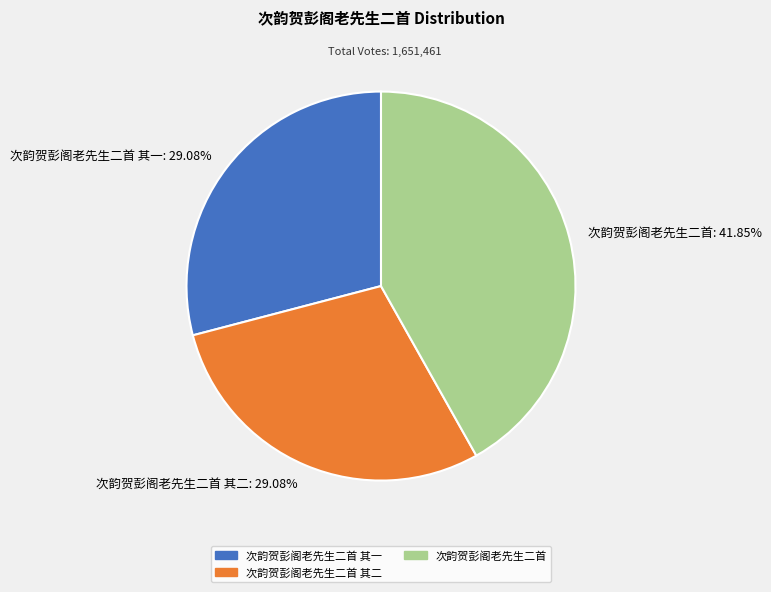

Which has a higher value, 次韵贺彭阁老先生二首 其一: 29.08% or 次韵贺彭阁老先生二首: 41.85%?

次韵贺彭阁老先生二首: 41.85%